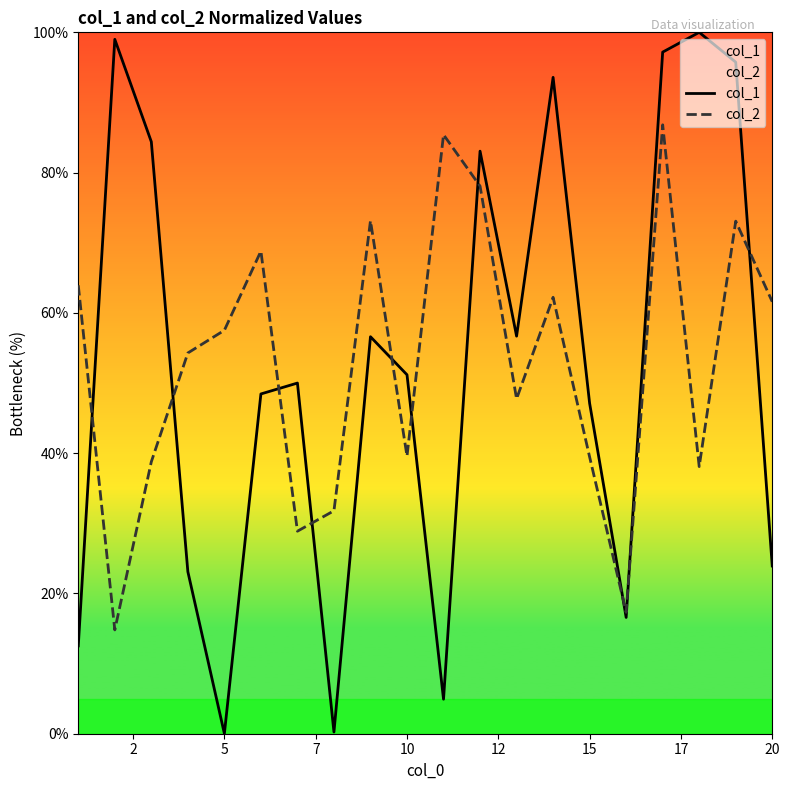

How many data points in col_2 are above 57?

10